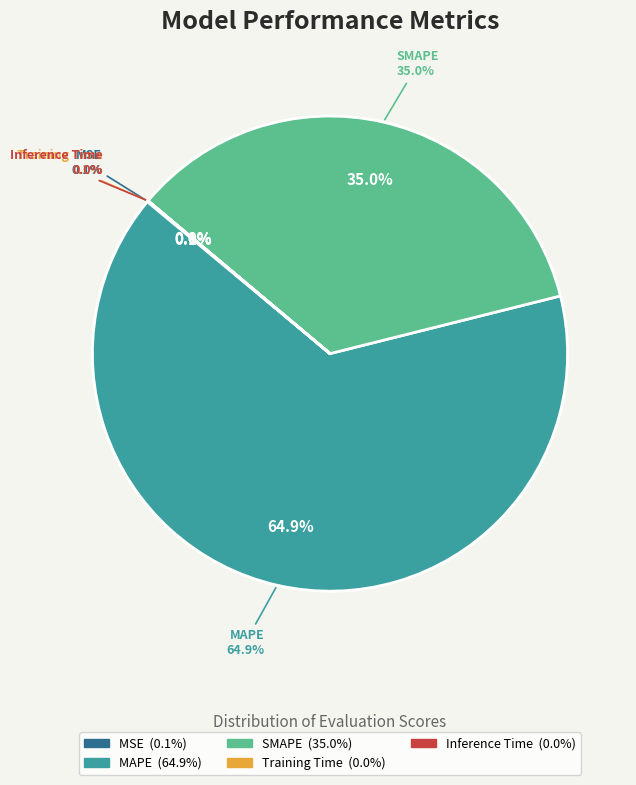

How many slices are in this pie chart?

5